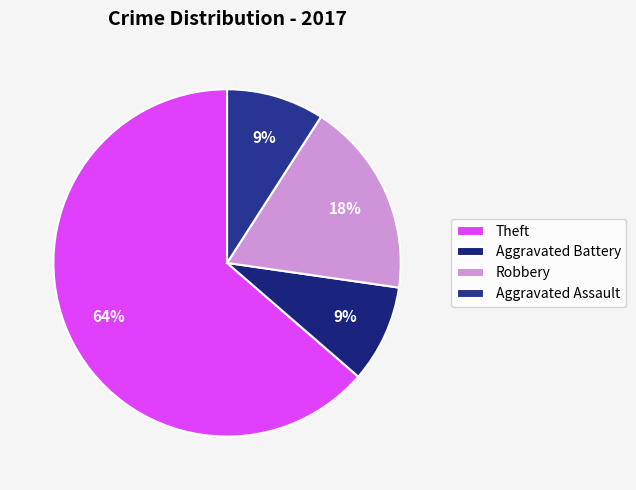

To the nearest percent, what is the combined percentage of Robbery and Aggravated Assault?

27%